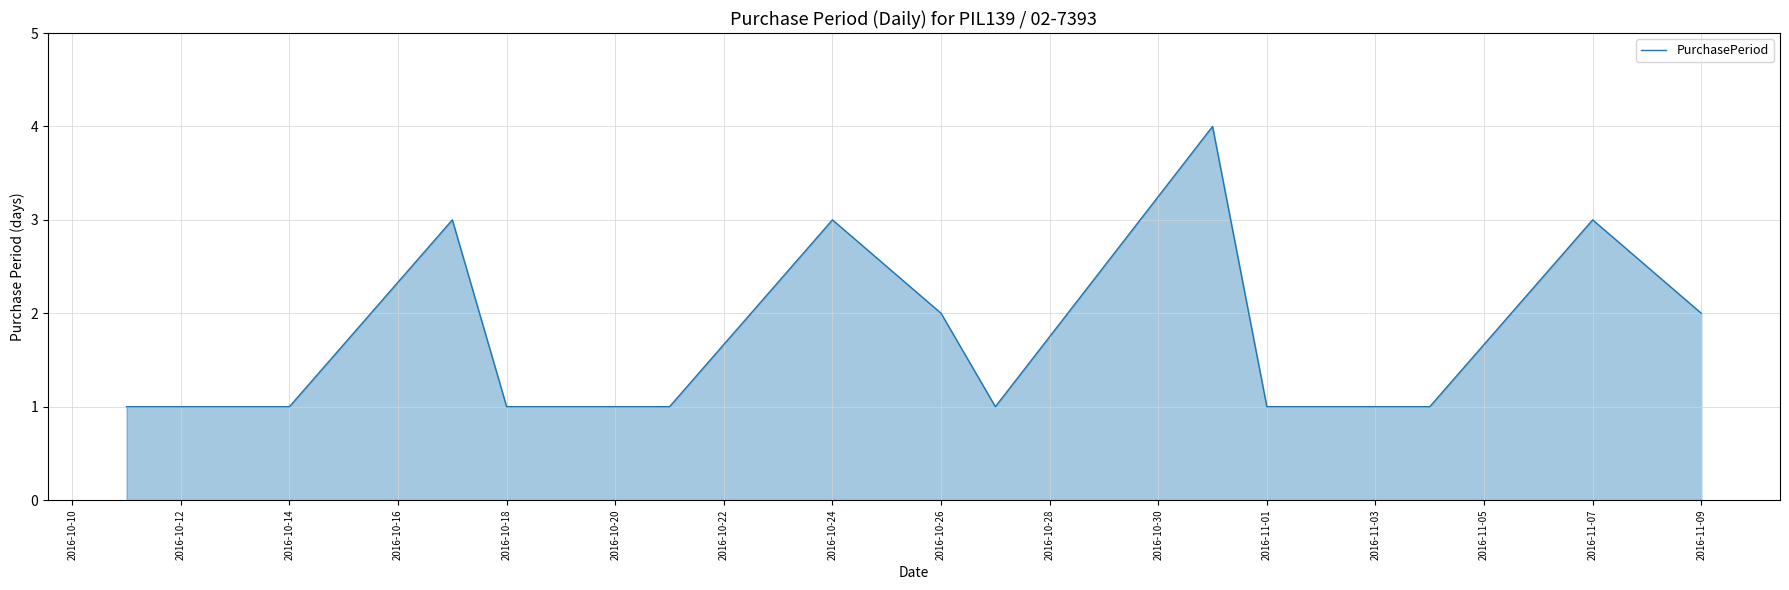

What is the greatest value displayed?

4